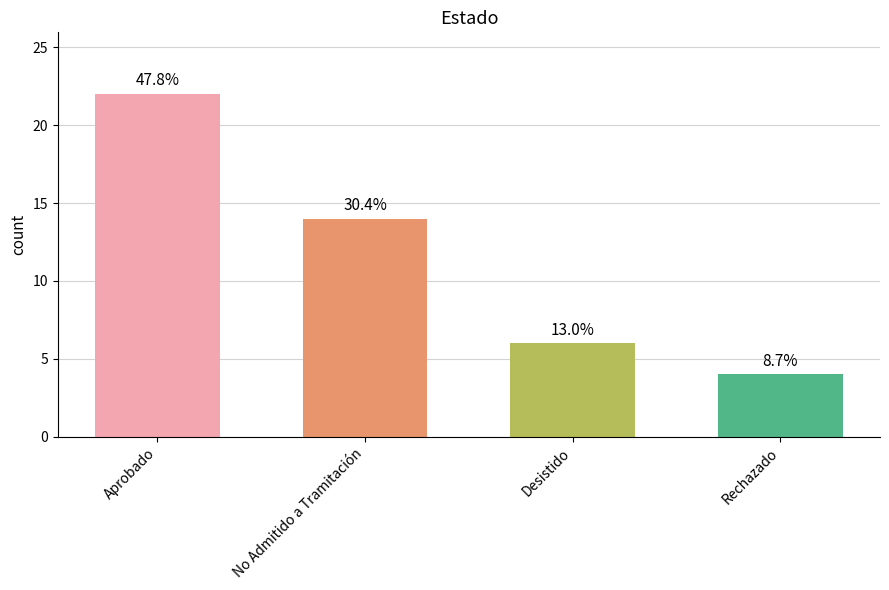

What is the difference between the values at No Admitido a Tramitación and Aprobado?

8